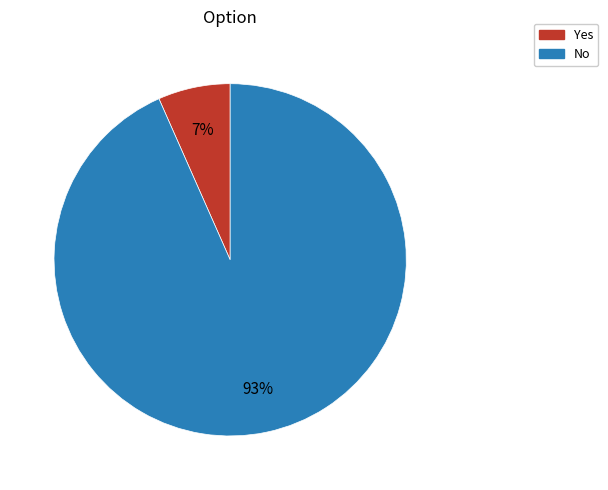

Count the number of slices in the pie.

2